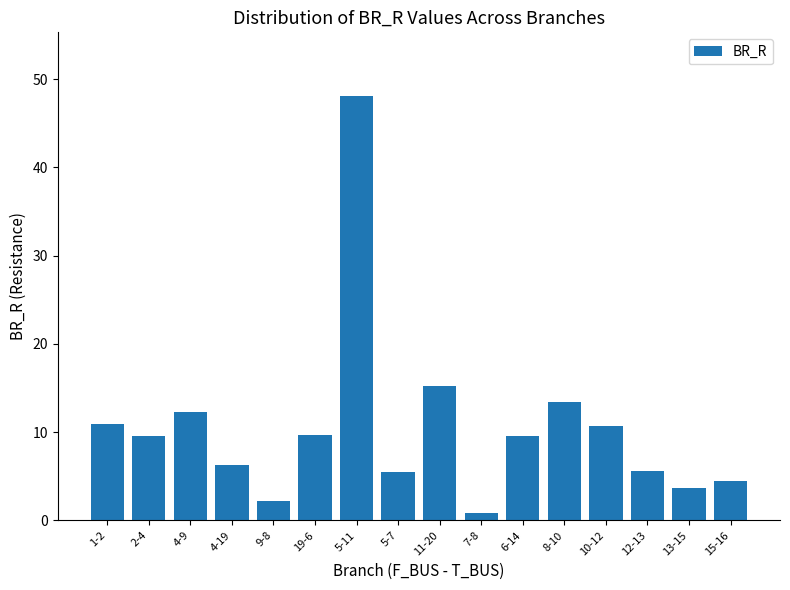

How many series are shown in this chart?

1